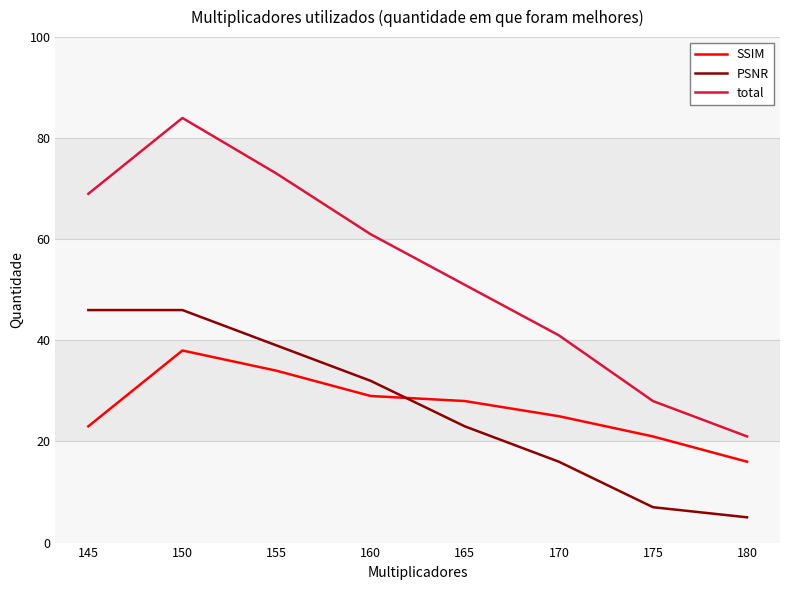

What is the minimum value for SSIM?

16